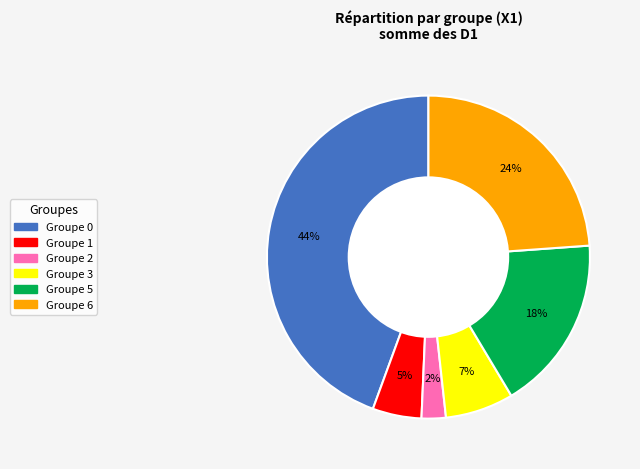

Is there any slice that represents more than half of the pie?

No